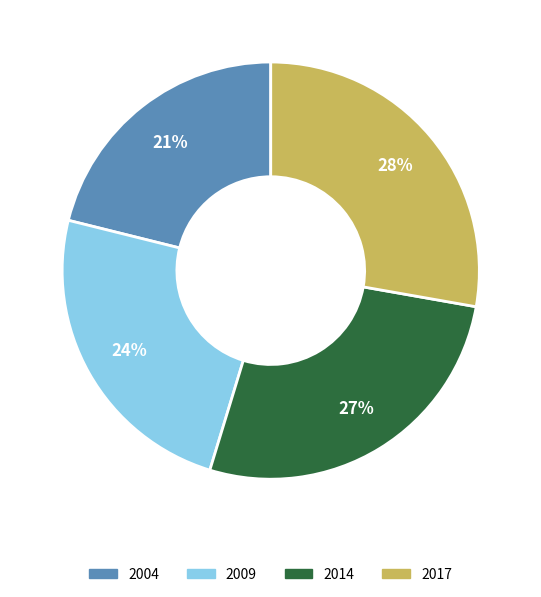

Is the sum of 2004 and 2014 greater than half?

No